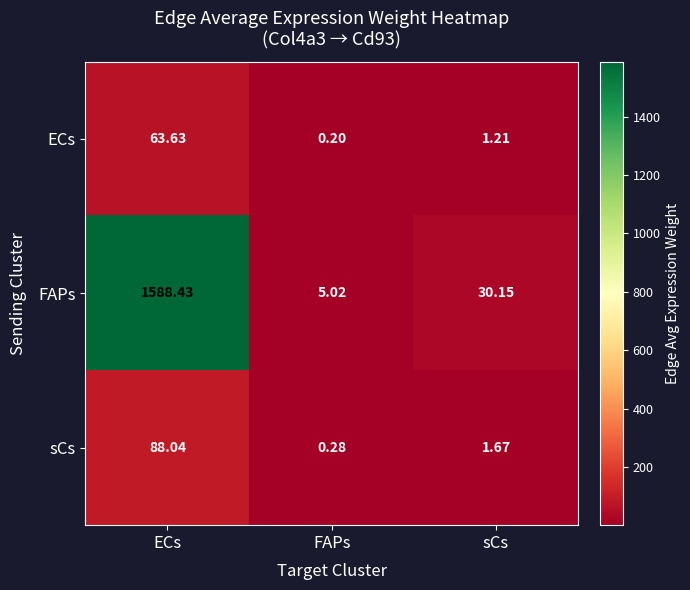

What is the difference between the highest and lowest values at ECs?

1524.8